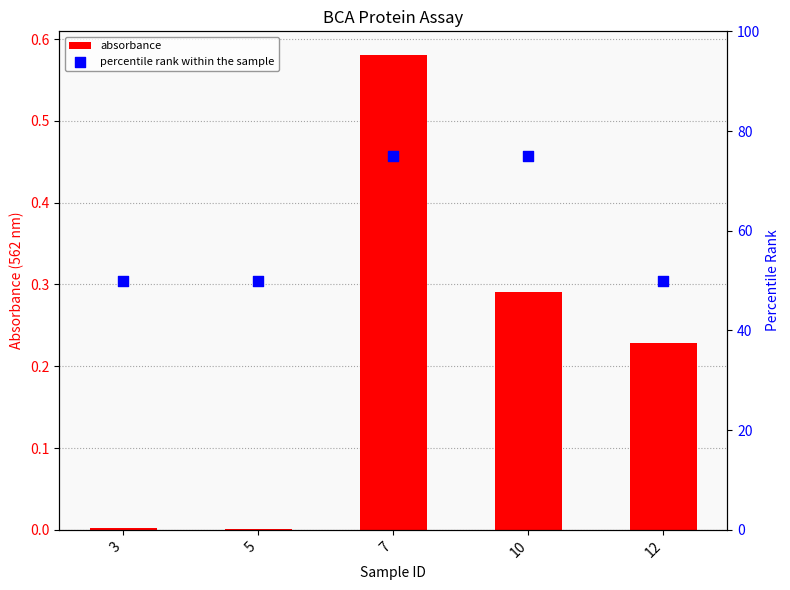

Which series has the largest total across all categories?

percentile rank within the sample